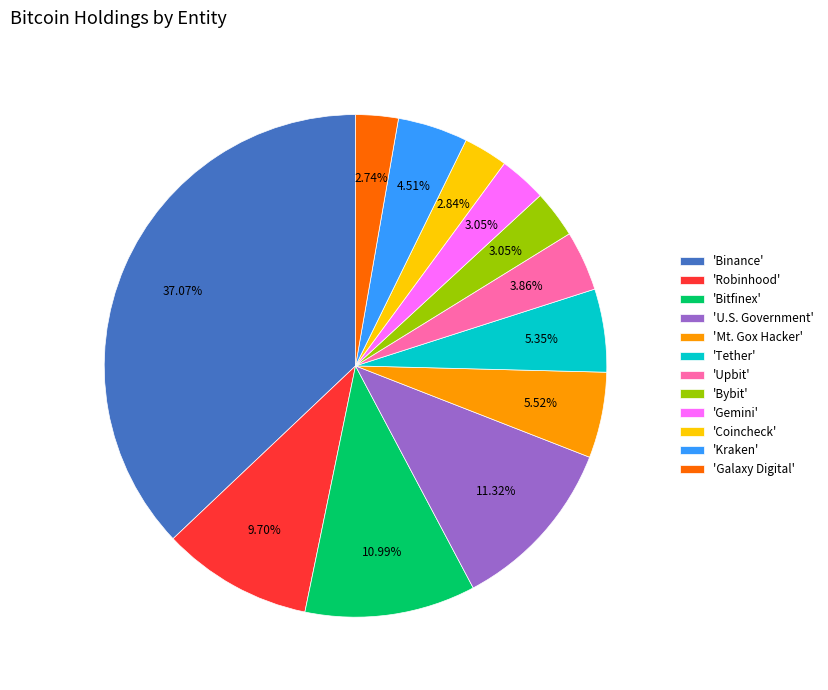

Which slice is the largest?

'Binance'